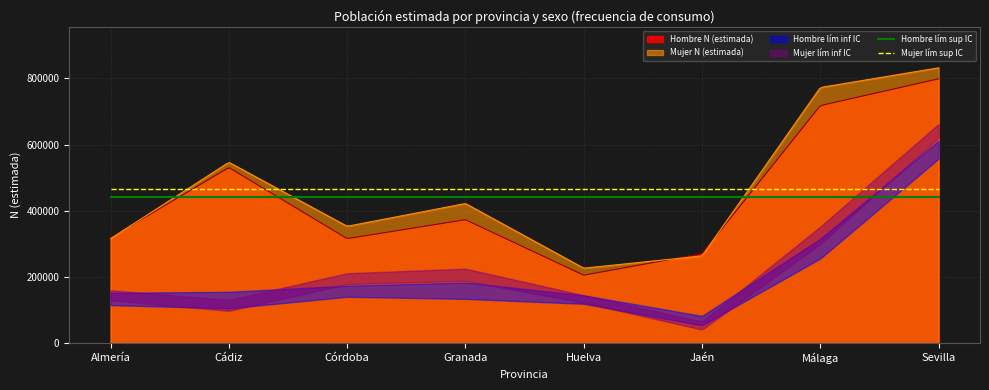

Between Cádiz and Córdoba, which series saw the biggest shift?

Hombre N (estimada)